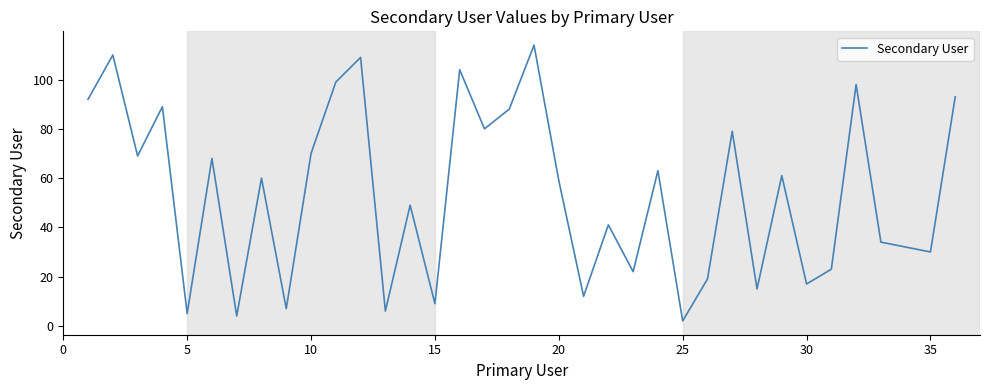

What is the greatest value displayed?

114